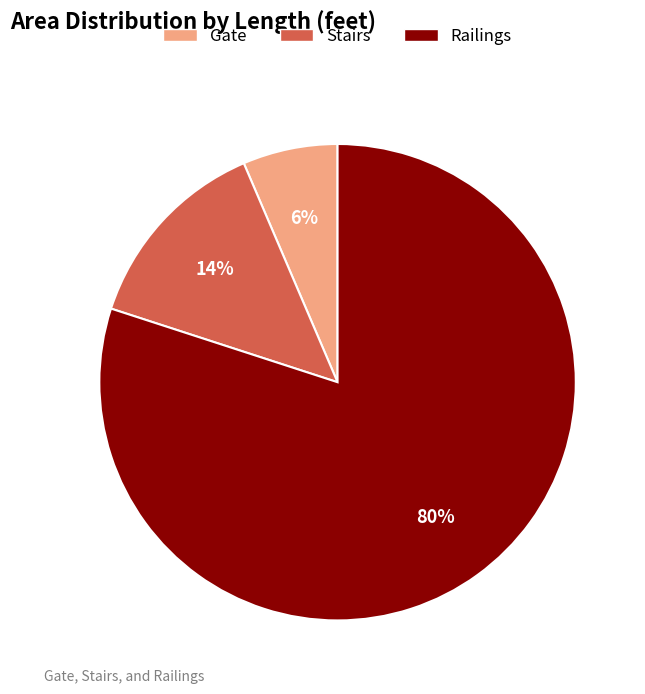

Between Stairs and Gate, which is larger?

Stairs